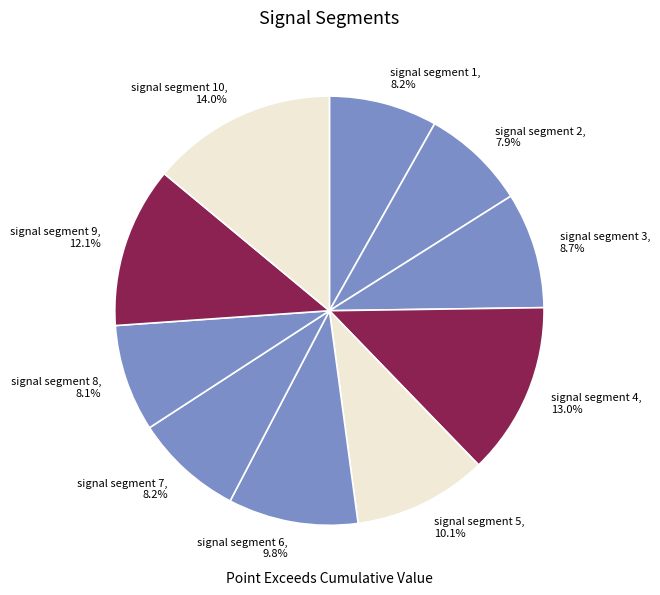

What is the largest slice in the pie chart?

signal segment 10, 14.0%